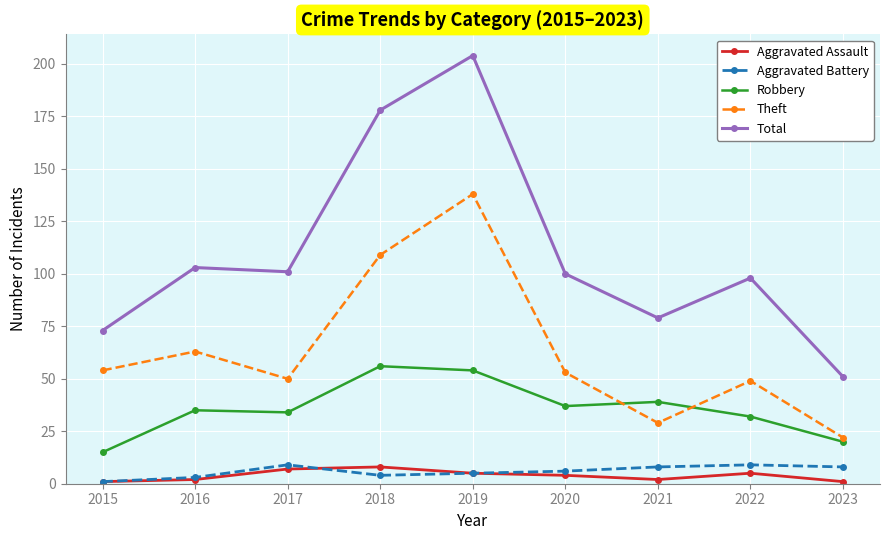

What is the maximum value for Aggravated Battery?

9